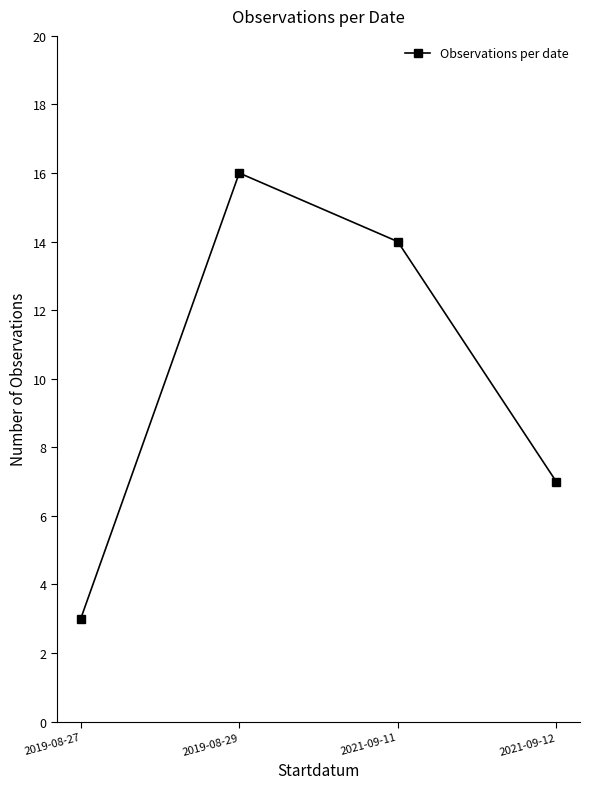

What is the difference between the second highest and minimum values?

11